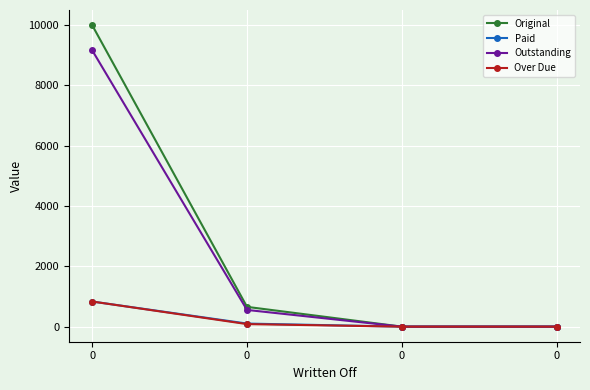

The Paid series shows 101.9 at 0. True or false?

True